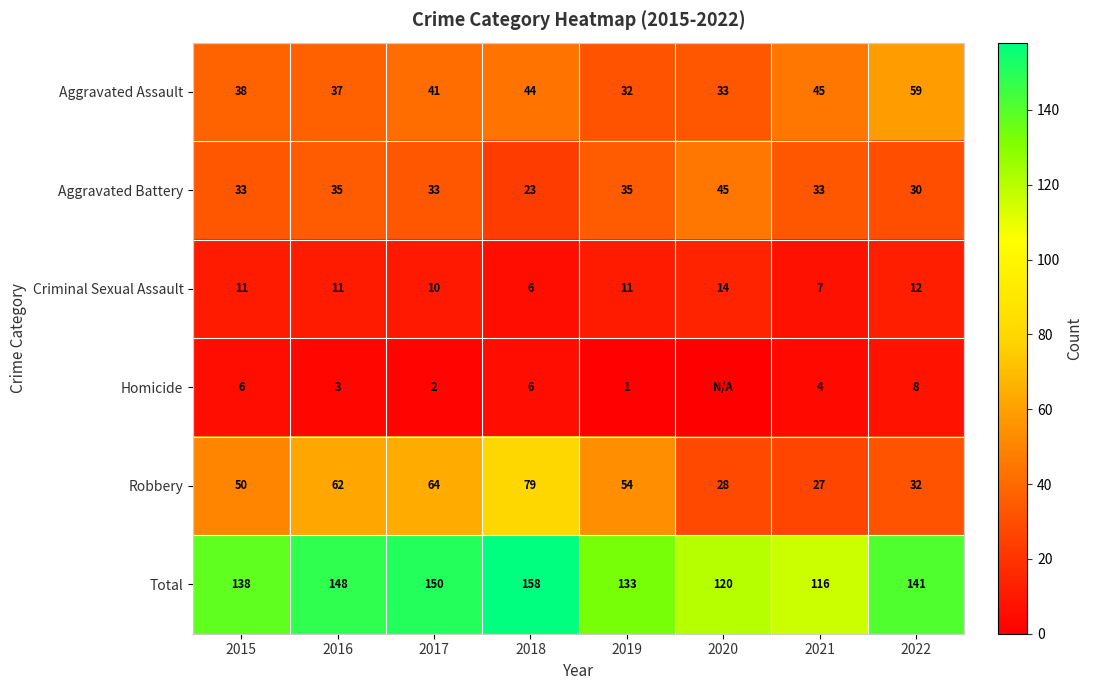

What is the sum of the Aggravated Battery values at 2019 and 2018?

58